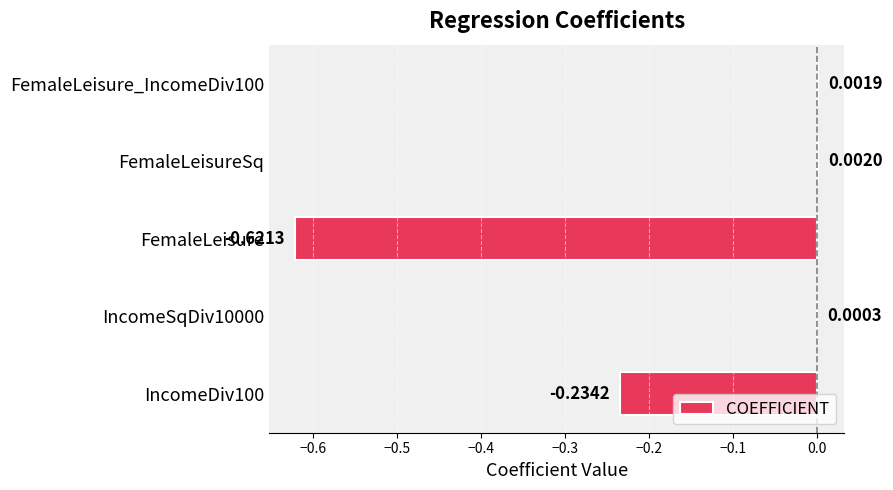

What is the sum of all values?

-0.9